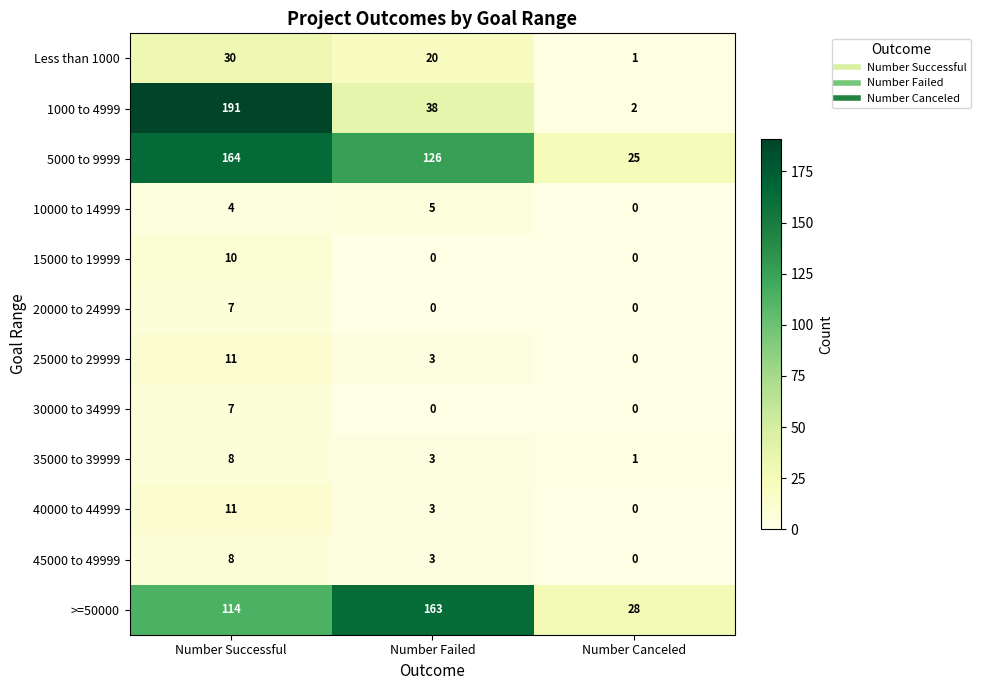

Is the value of 40000 to 44999 at Number Failed greater than the value of 25000 to 29999 at Number Successful?

No